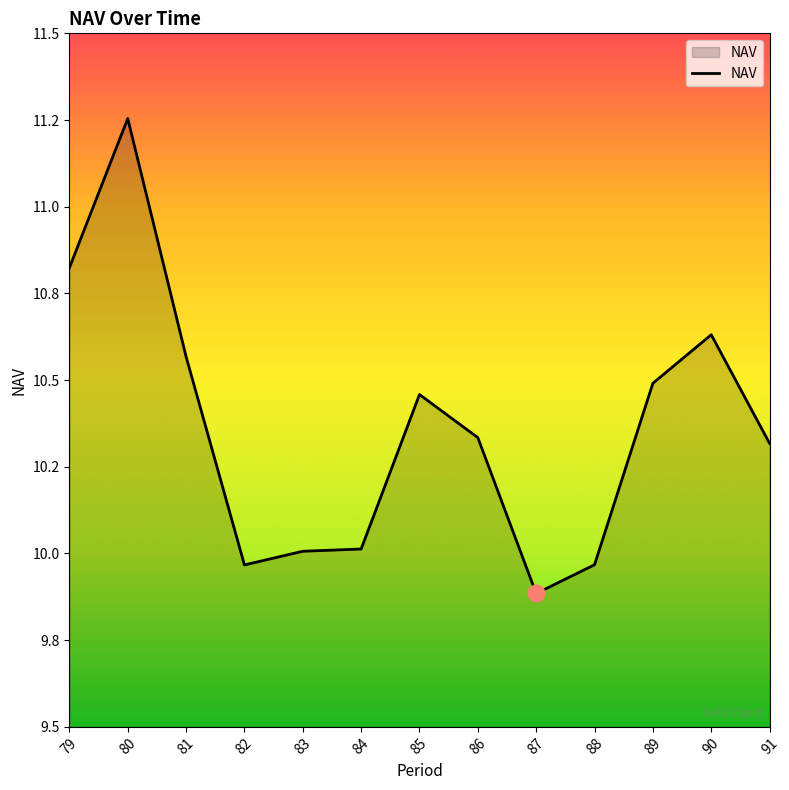

At which category does the chart reach its minimum across all series?

87